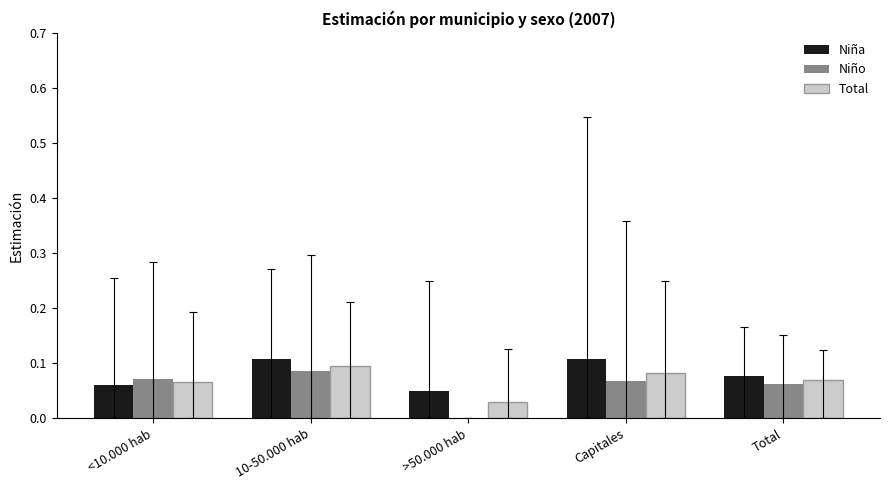

Which category has the highest value in the Niño series?

10-50.000 hab